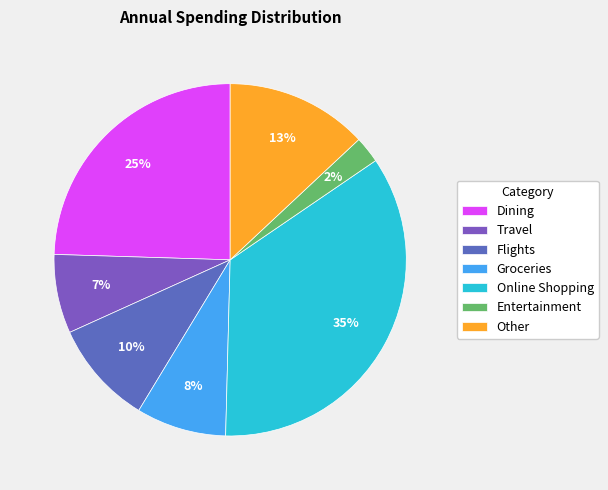

The Groceries slice represents 17% of the pie. True or false?

False